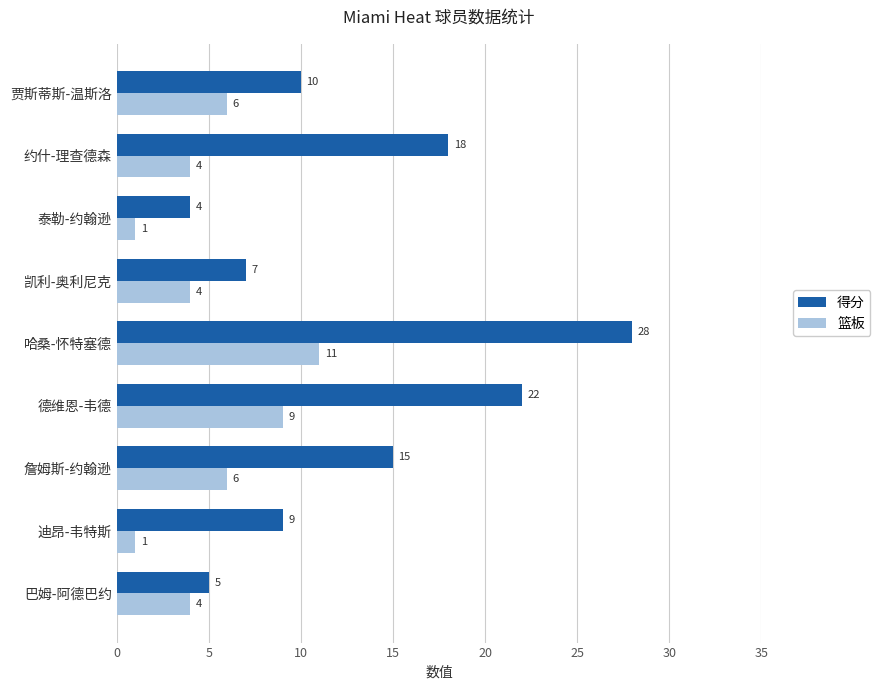

Rank the series by their average value, from lowest to highest.

篮板, 得分